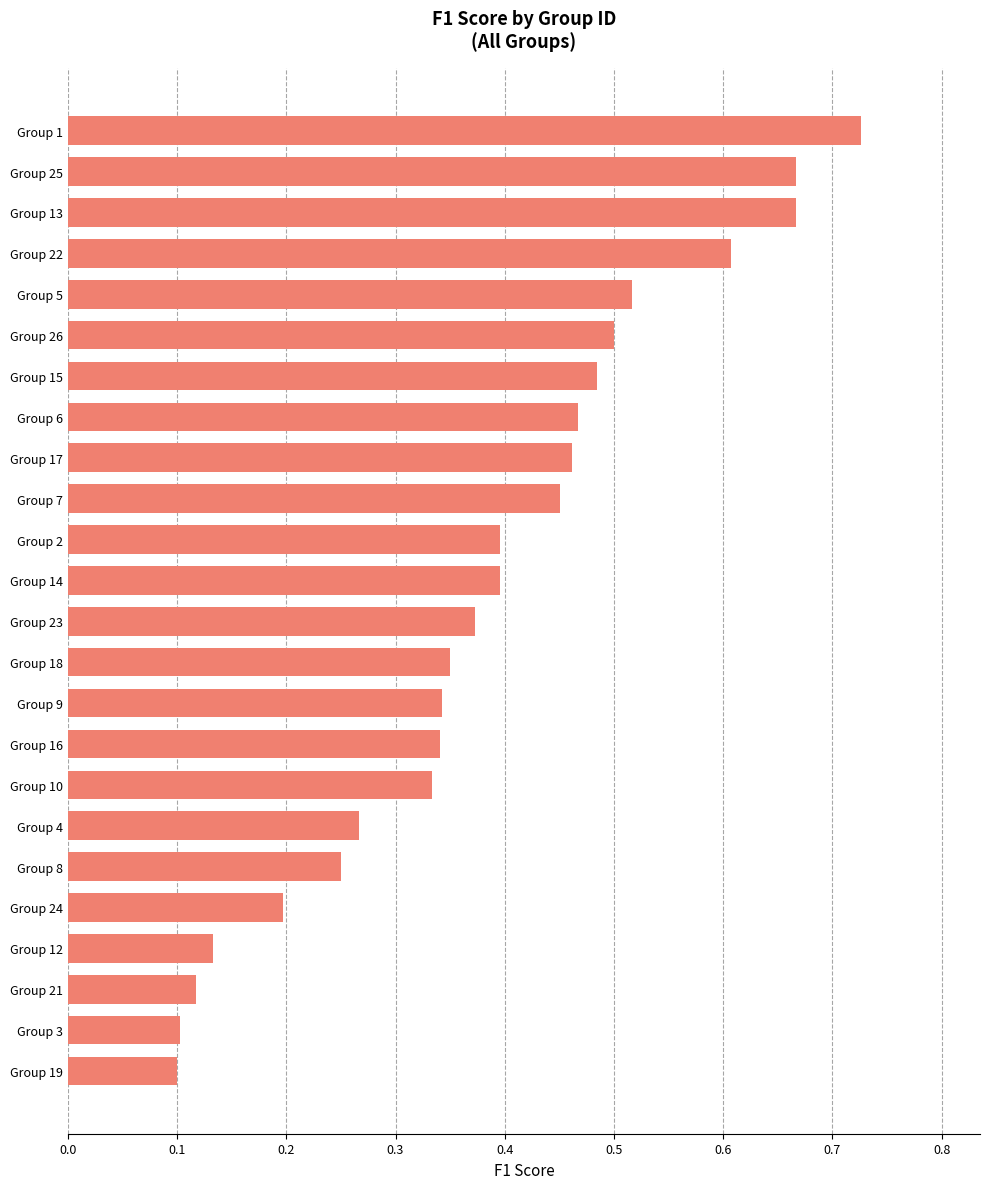

What is the difference between the maximum and minimum values?

0.6